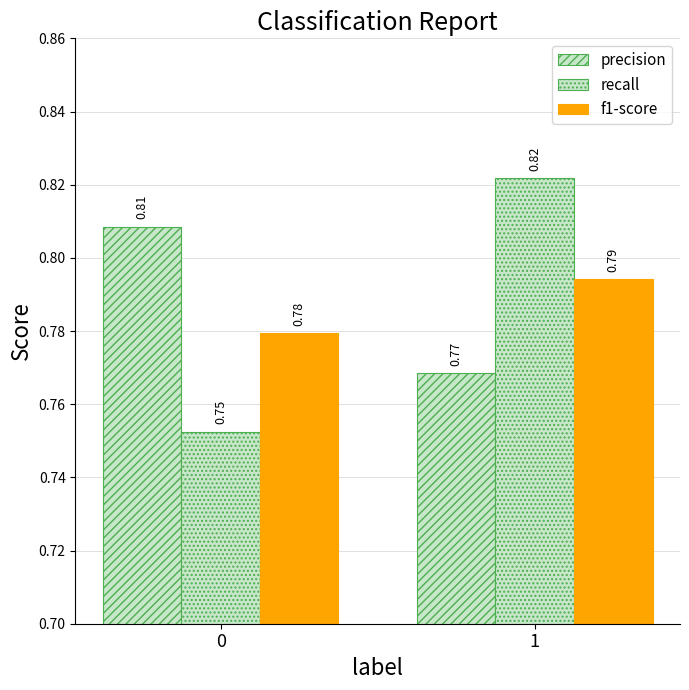

What is the smallest value displayed?

0.8